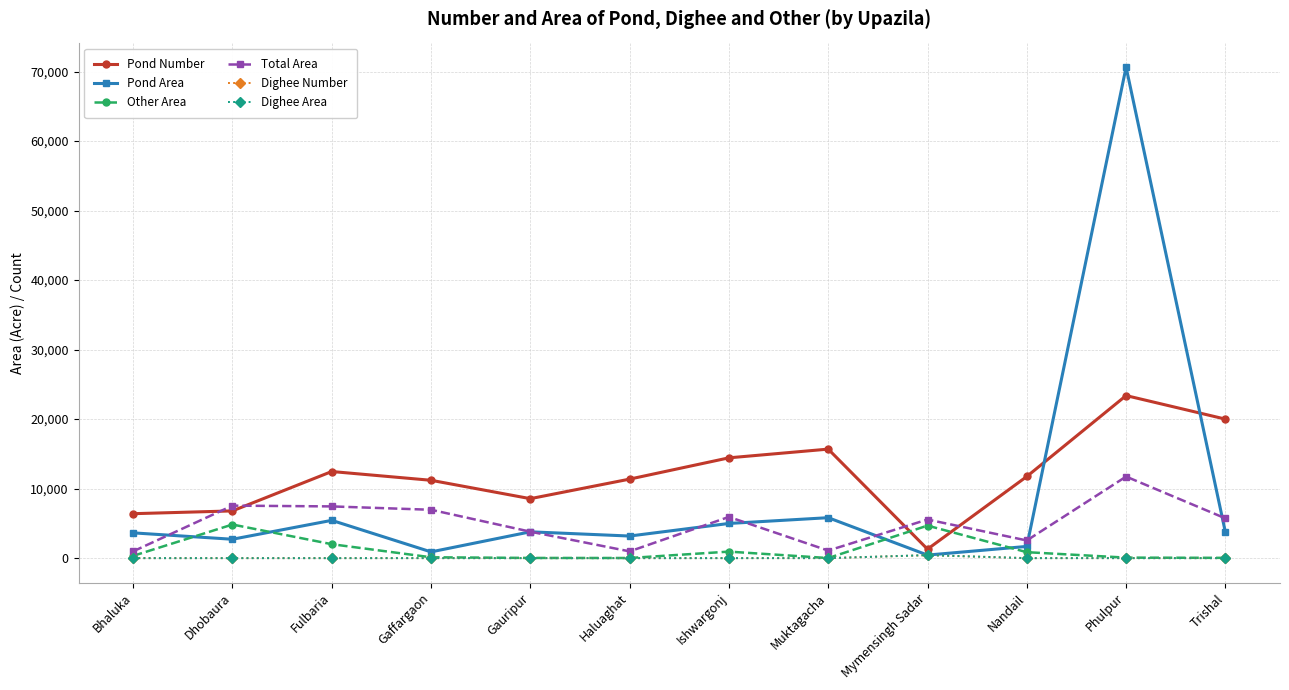

True or false: Total Area and Other Area intersect in this chart.

False